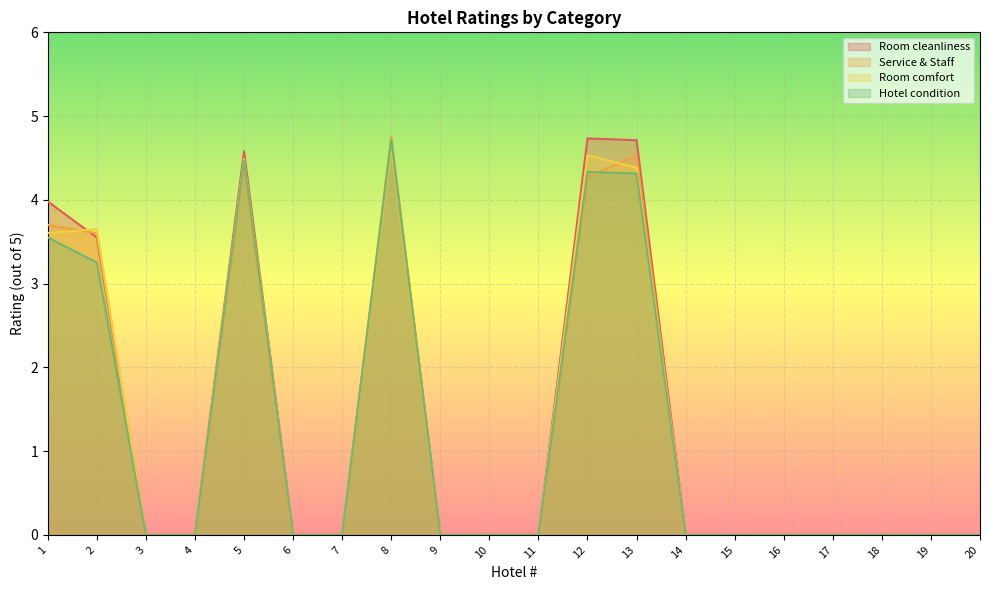

The value of Service & Staff at 1 is 3.7. True or false?

True